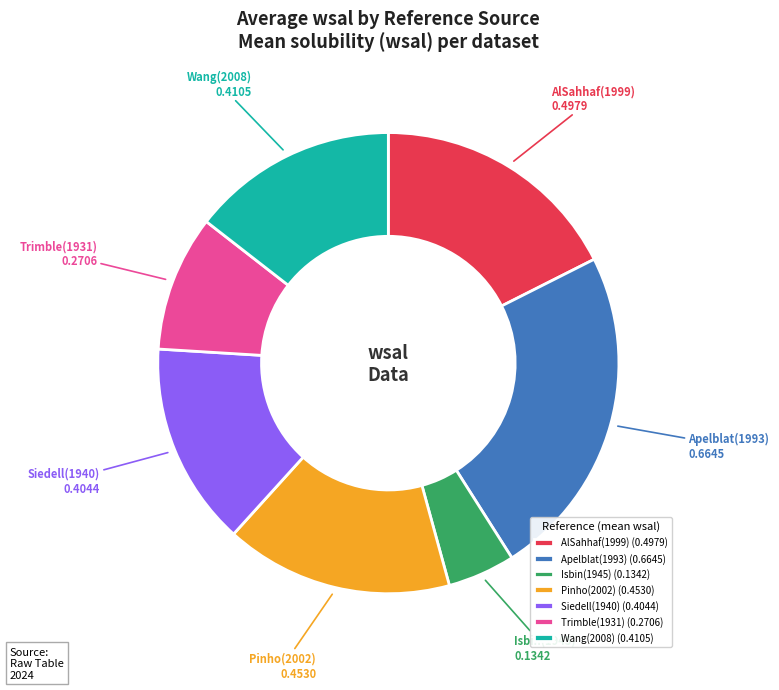

Which has a higher value, Isbin(1945) or Pinho(2002)?

Pinho(2002)